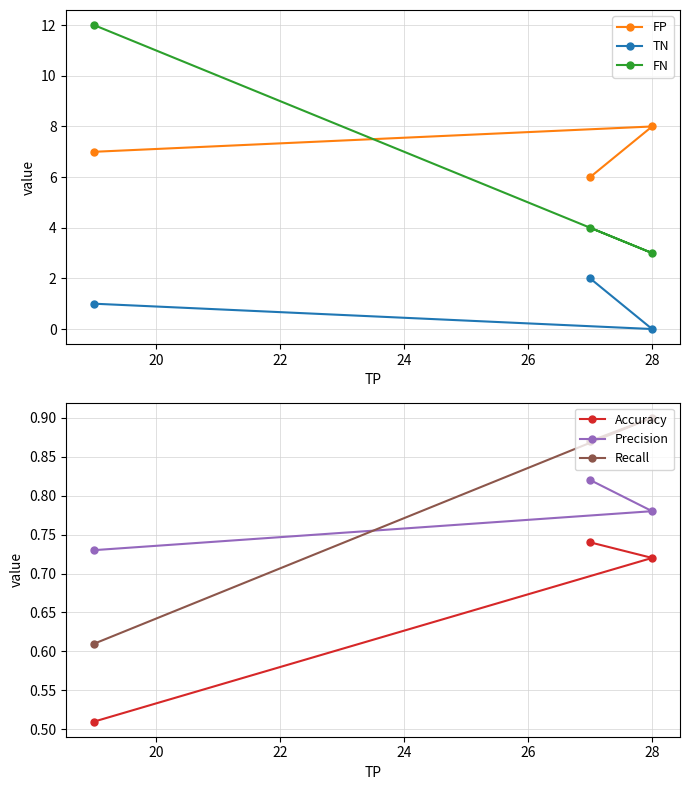

What is the highest value of the FN series?

12